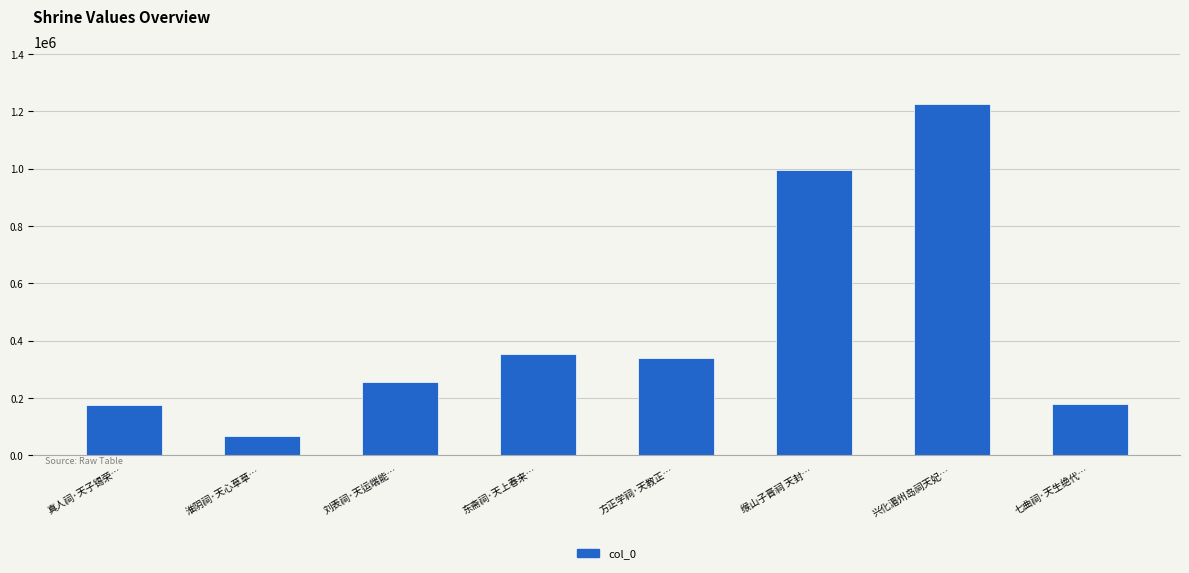

At which label is the value closest to 645440?

东斋祠·天上春来…